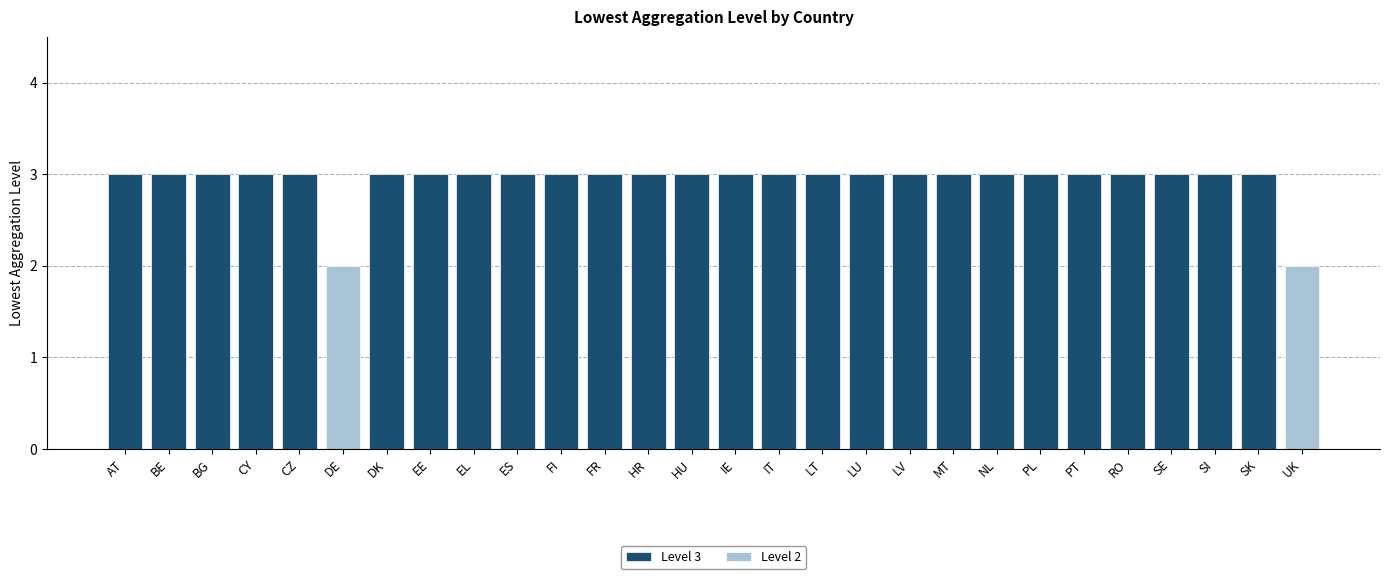

What is the average value?

3